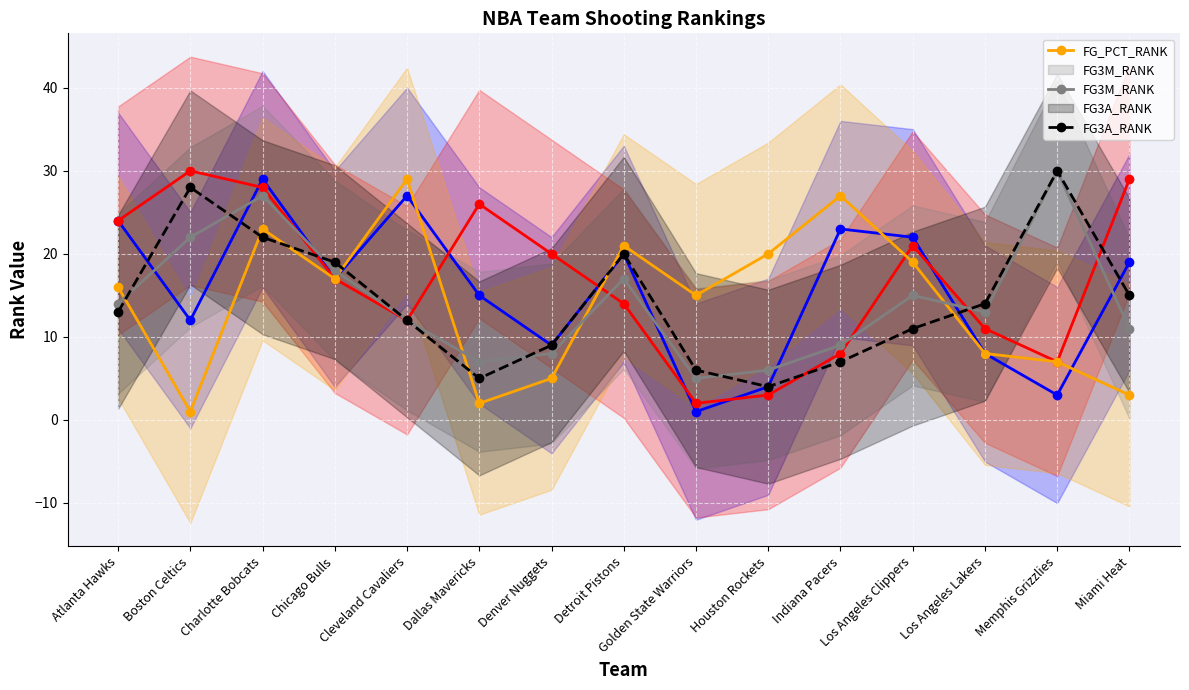

True or false: FG_PCT_RANK has more than 2 points higher than both neighbors.

True